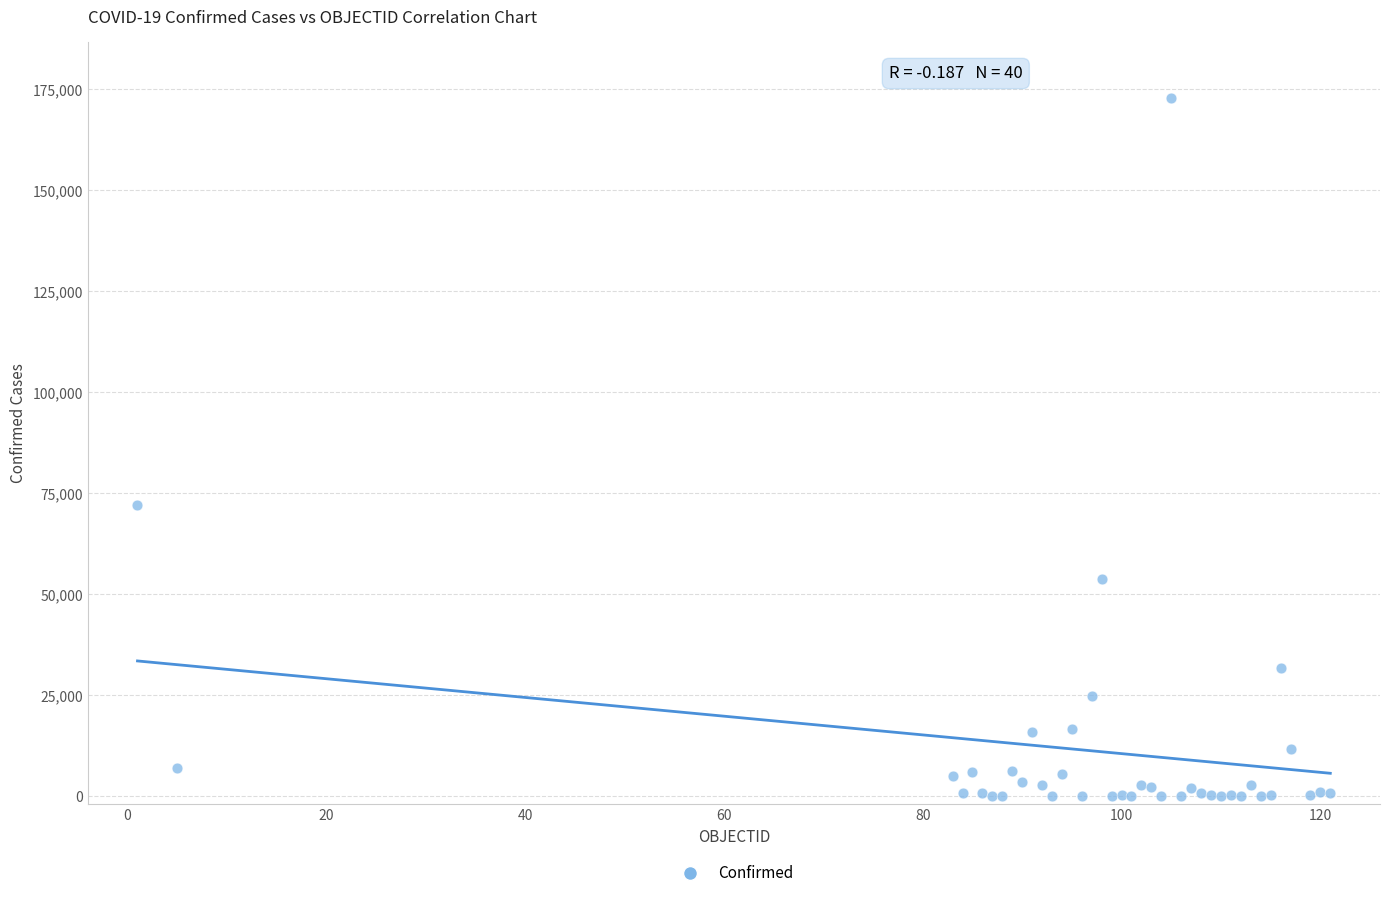

What Y value in the scatter plot is closest to 86400?

72135